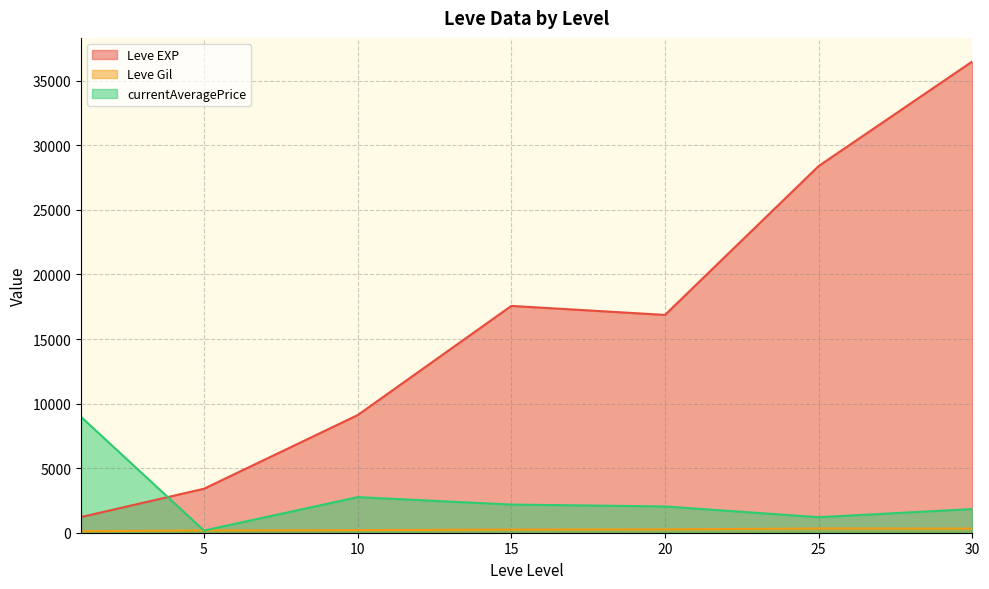

Which series has the largest range (max minus min)?

Leve EXP